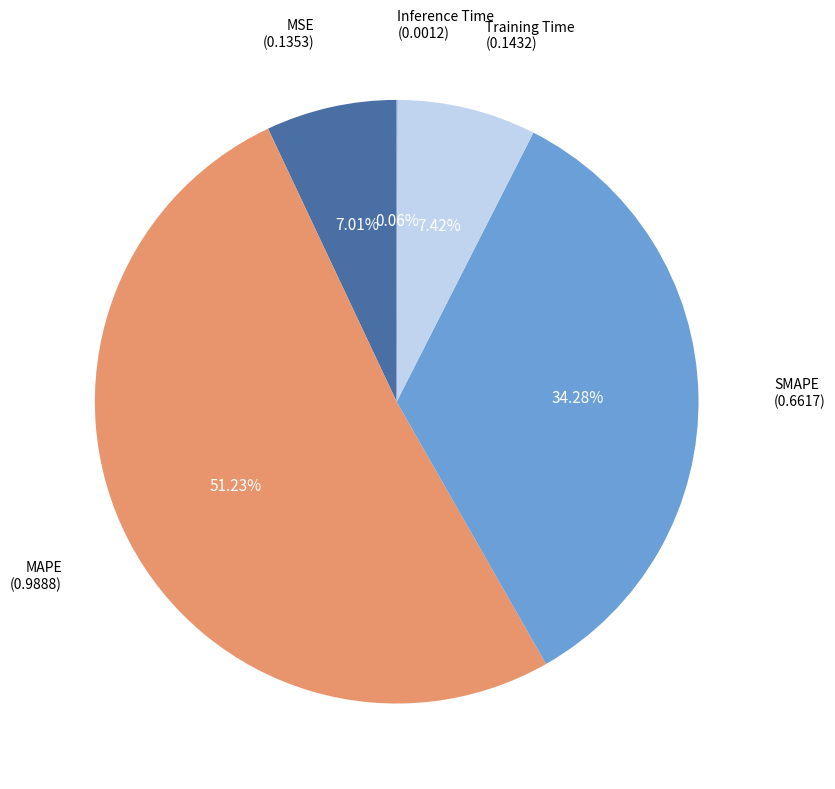

Count the number of slices in the pie.

5